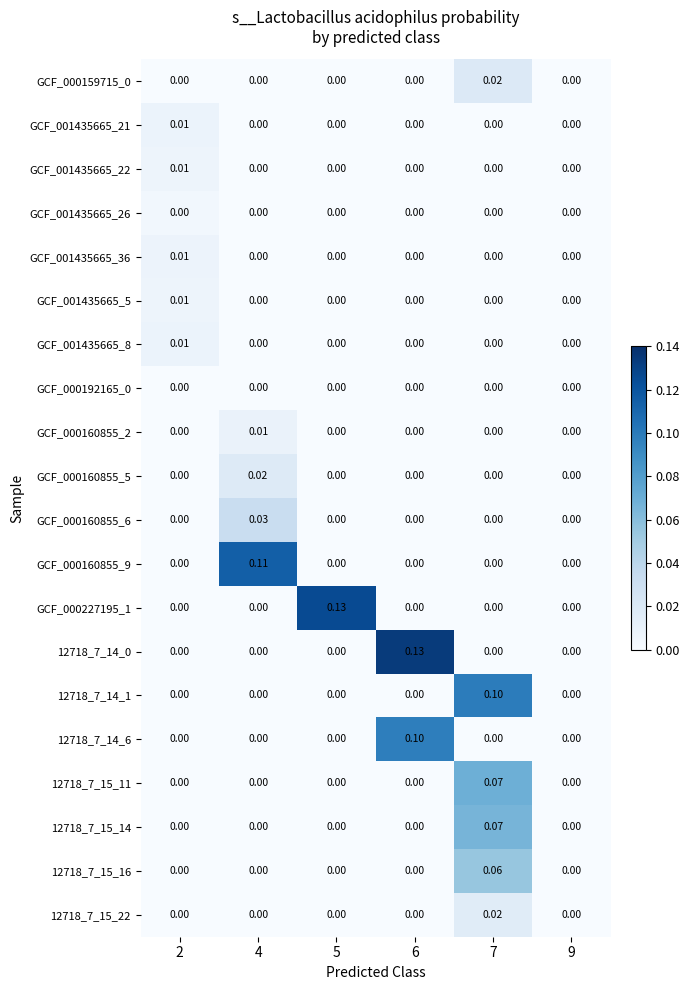

How many values in GCF_001435665_5 are above zero?

1